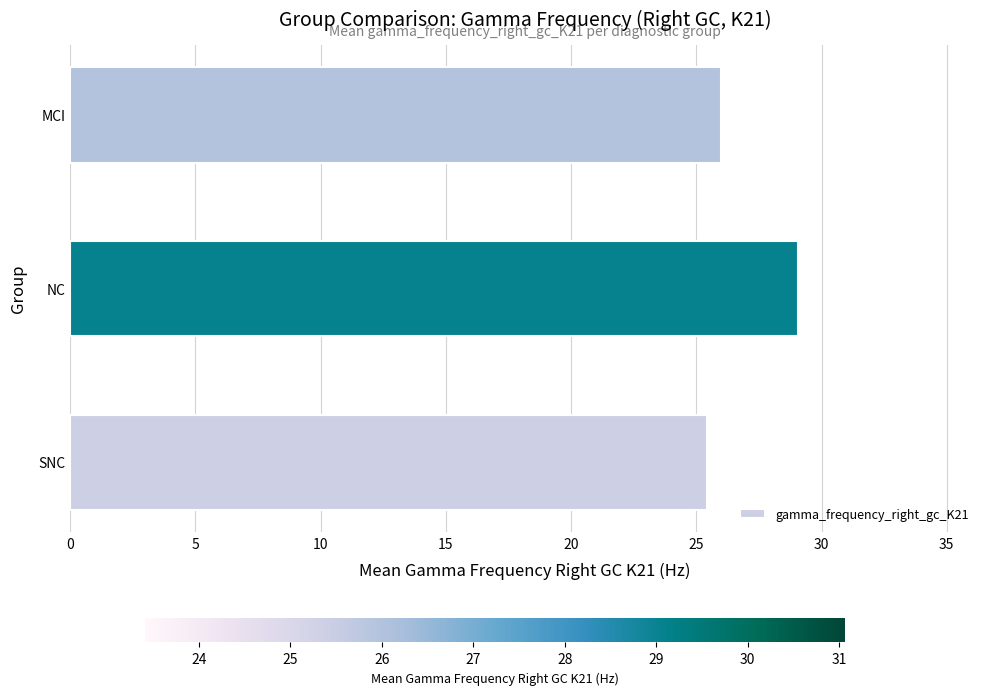

List the labels in order of value, smallest first.

SNC, MCI, NC